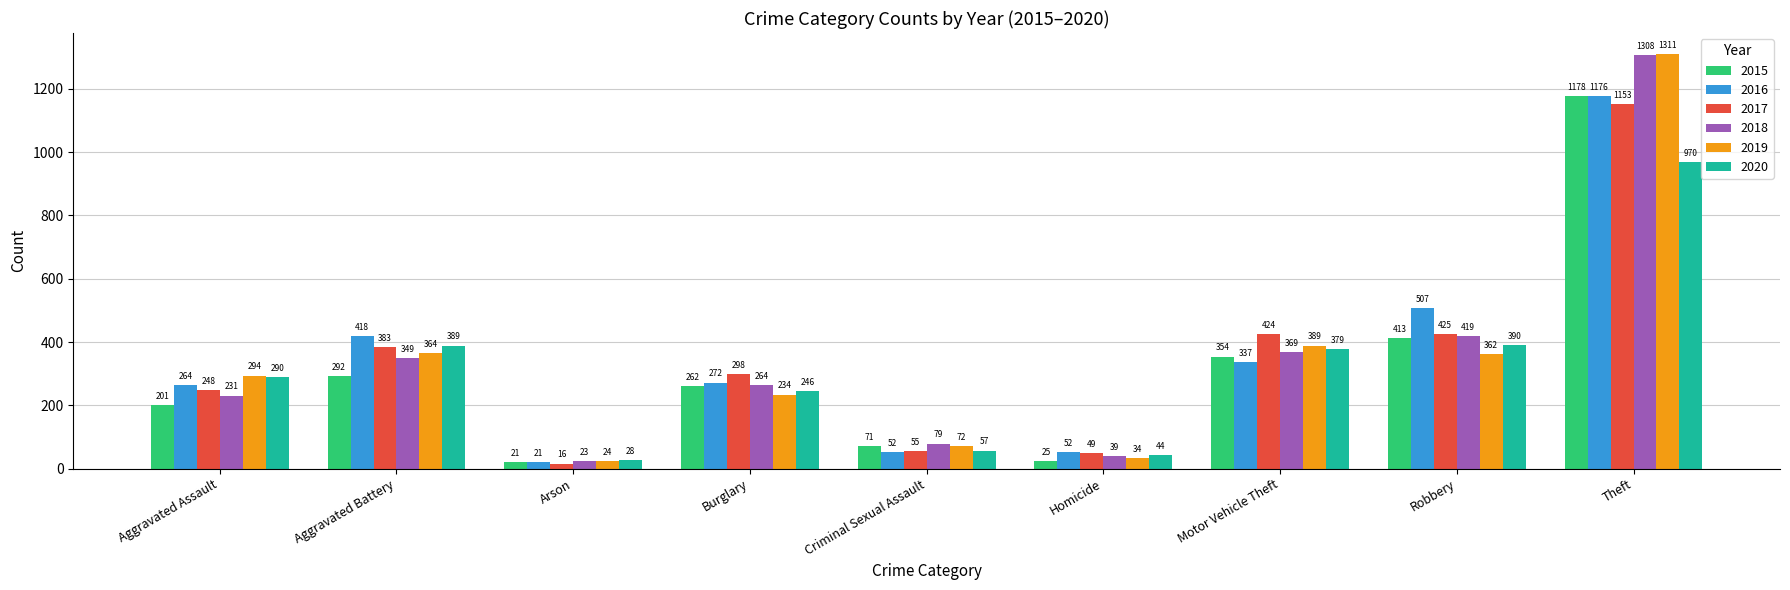

What is the value of the 2018 bar at the 7th from the left?

369